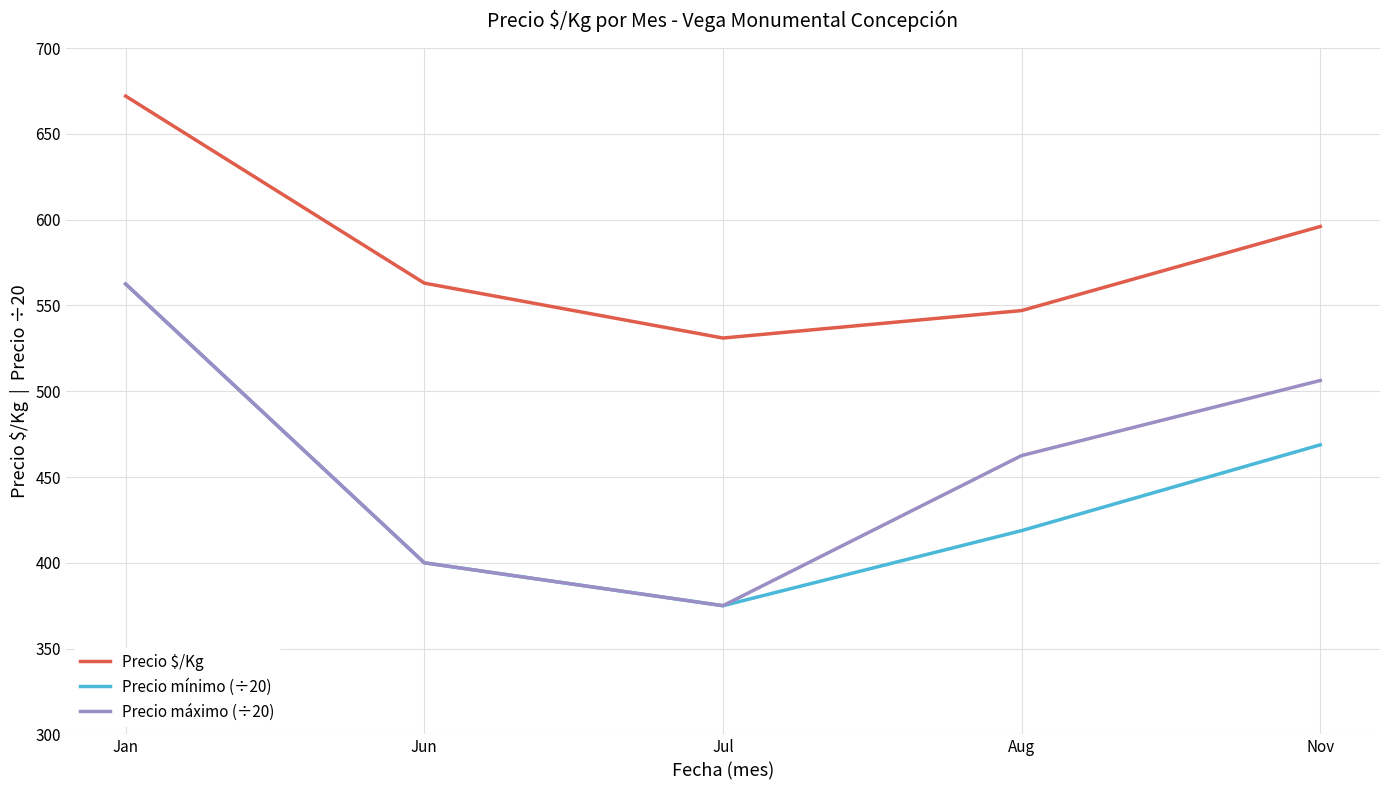

True or false: Precio $/Kg has more than 0 interior local peaks.

False